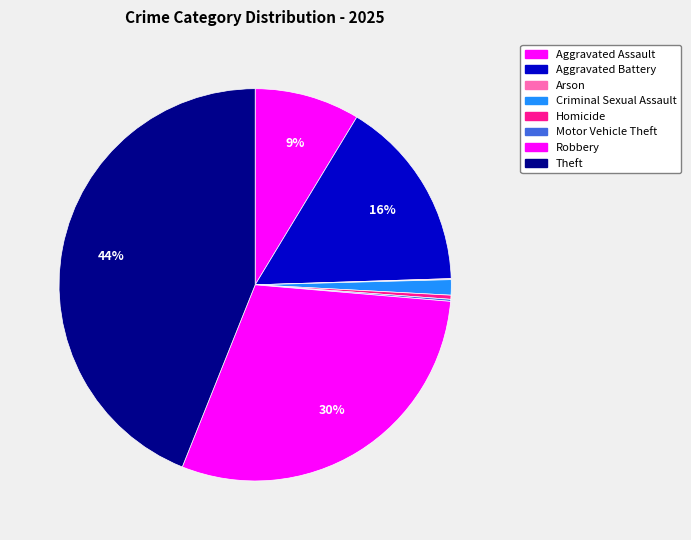

Is Theft the majority of the pie?

No